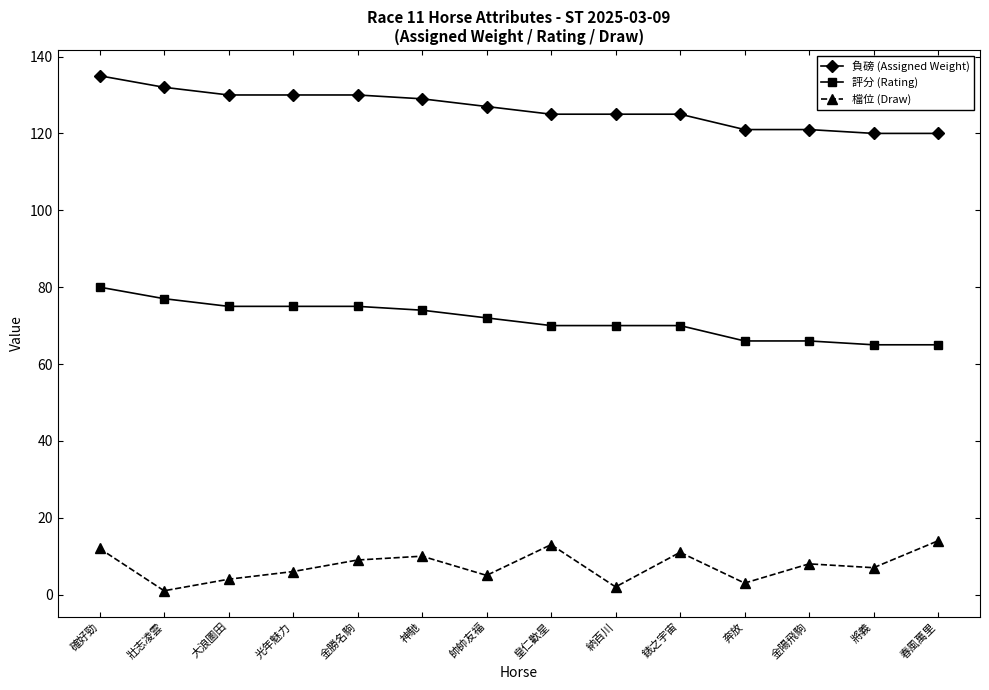

How many values in the 負磅 (Assigned Weight) series are below 127?

7